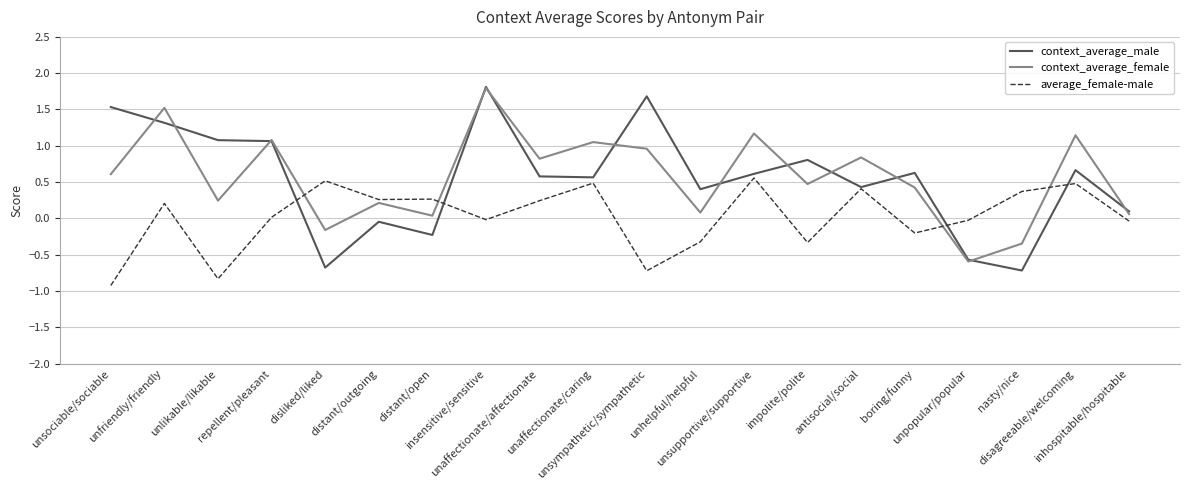

What is the greatest value displayed?

1.8